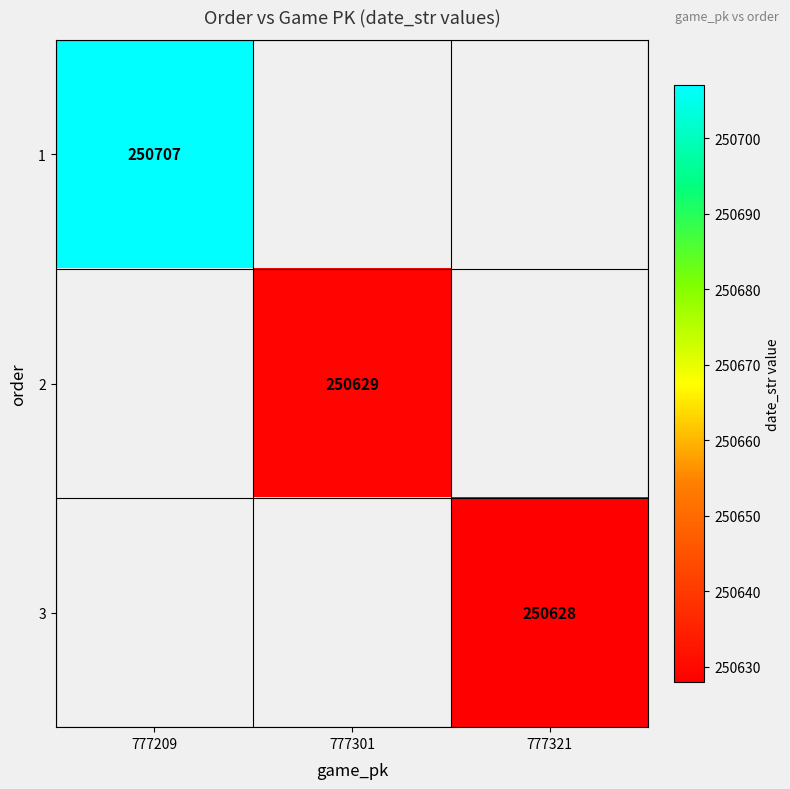

What is the greatest value displayed?

250707.0